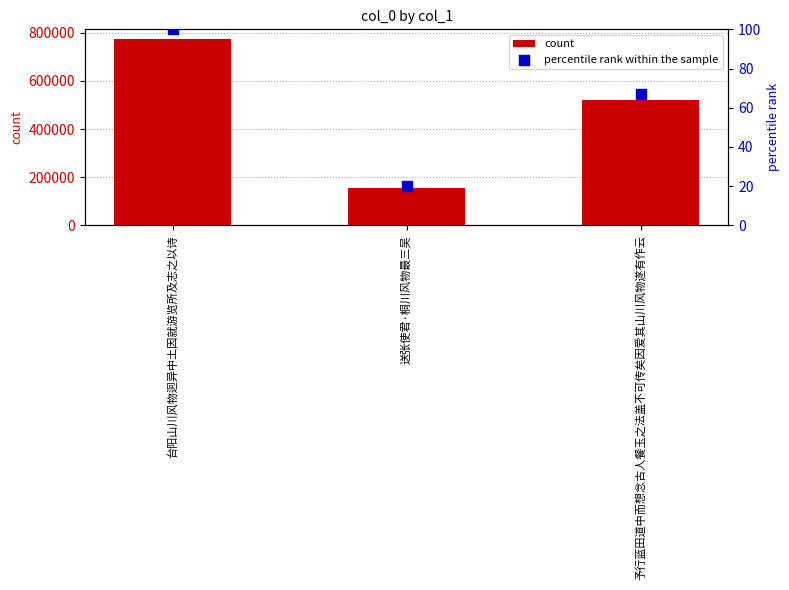

Which series contains the lowest Y value?

percentile rank within the sample